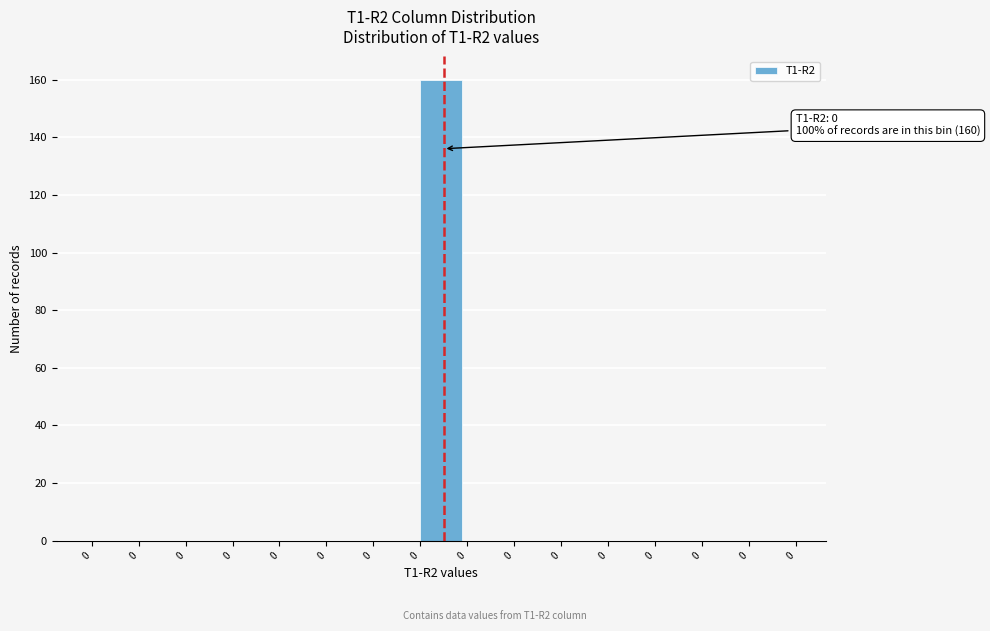

Count the number of data series in this chart.

1